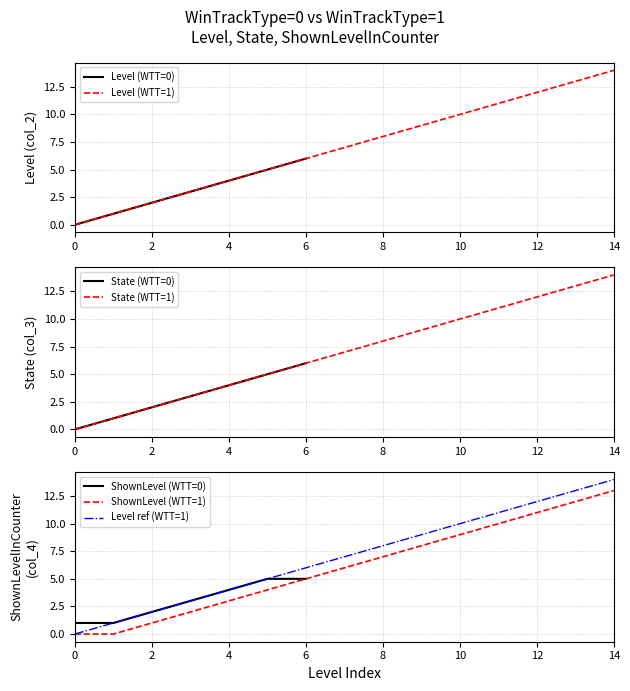

Reading left to right, list all the values displayed in this chart.

Level (col_2): 0=0	1=1	2=2	3=3	4=4	5=5	6=6	7=7	8=8	9=9	10=10	11=11	12=12	13=13	14=14
State (col_3): 0=0	1=1	2=2	3=3	4=4	5=5	6=6	7=7	8=8	9=9	10=10	11=11	12=12	13=13	14=14
ShownLevelInCounter (col_4): 0=0	1=0	2=1	3=2	4=3	5=4	6=5	7=6	8=7	9=8	10=9	11=10	12=11	13=12	14=13